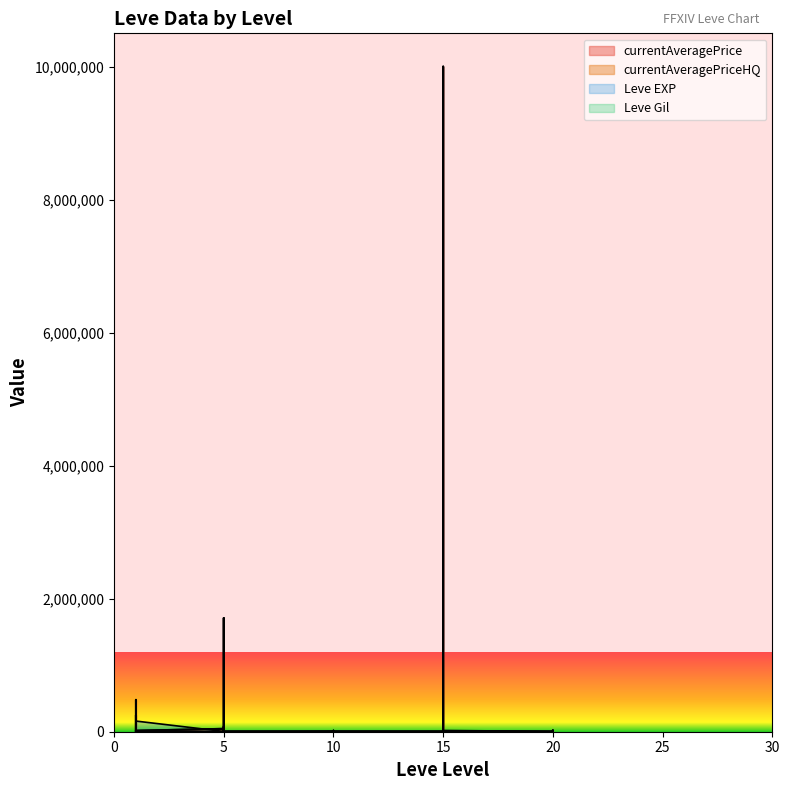

Where is Leve Gil nearest to the value 225?

5